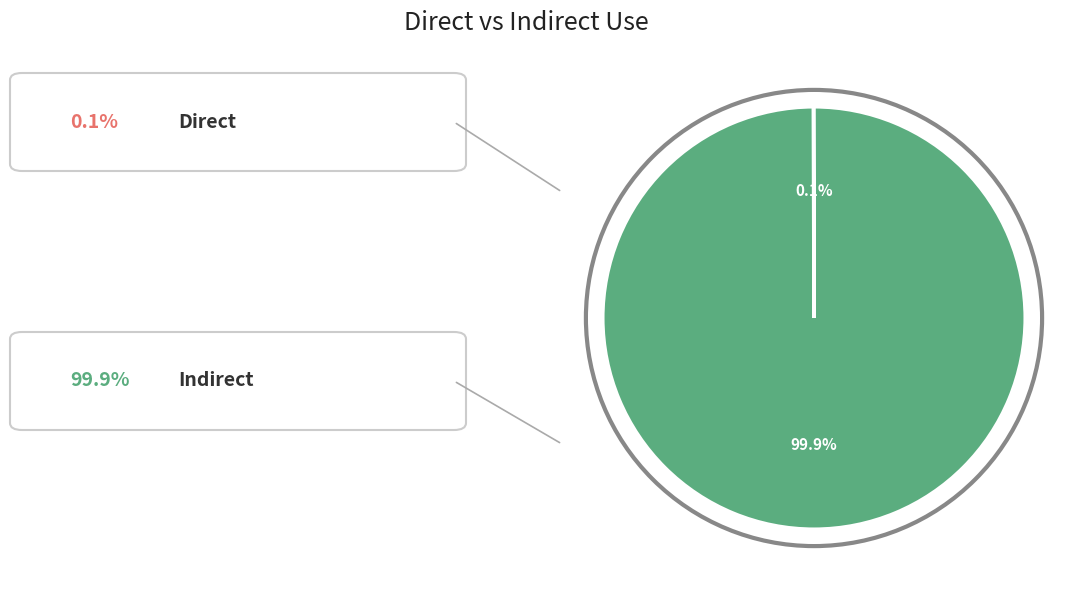

Is there any slice that represents more than half of the pie?

Yes